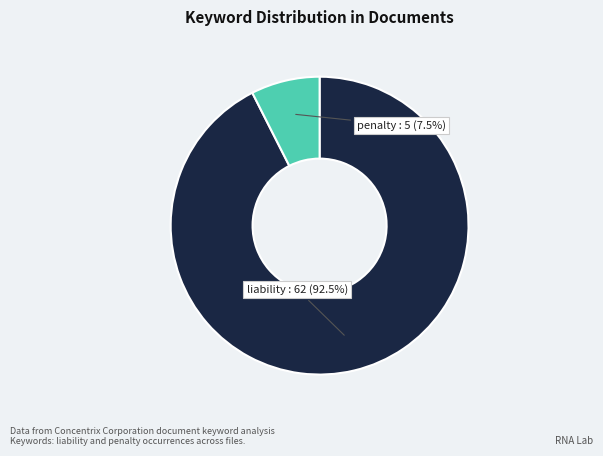

Does any single category account for the majority?

Yes